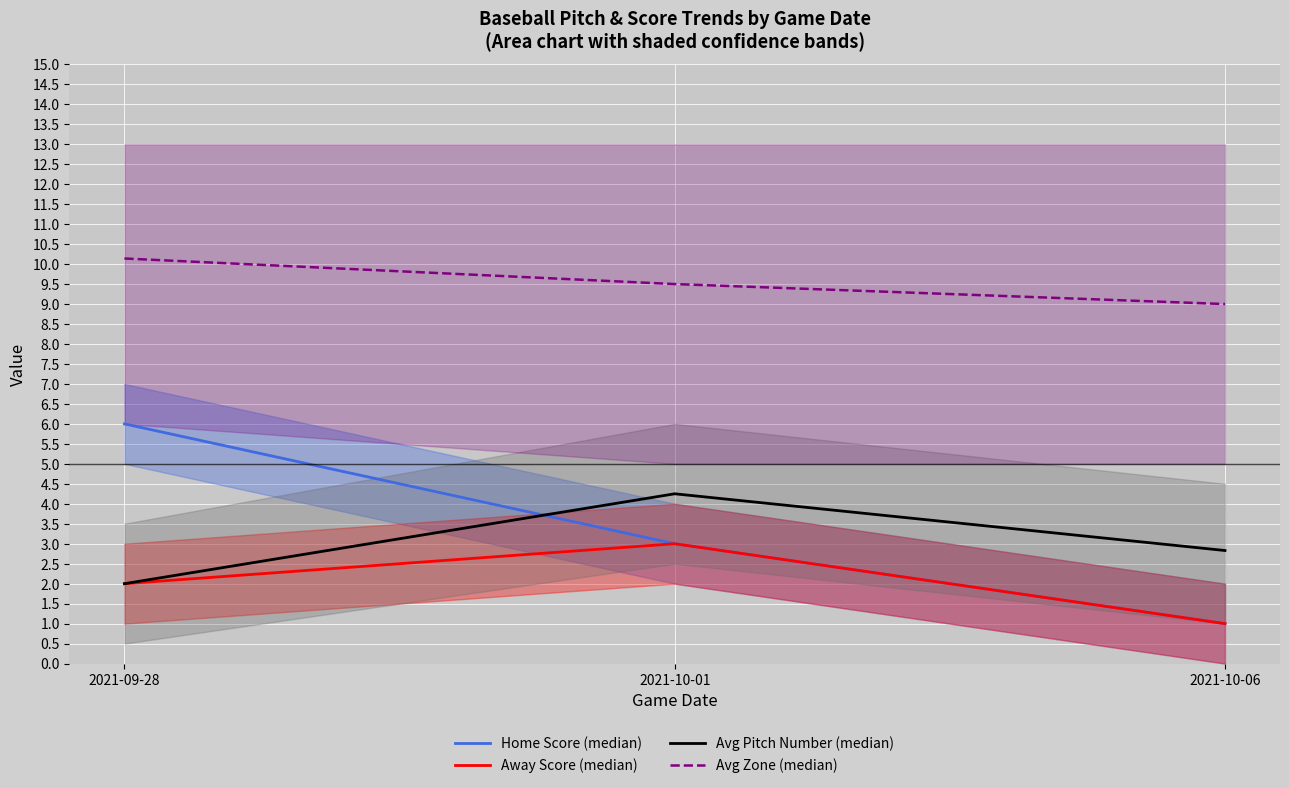

Does the chart display data point markers on the line(s)?

No